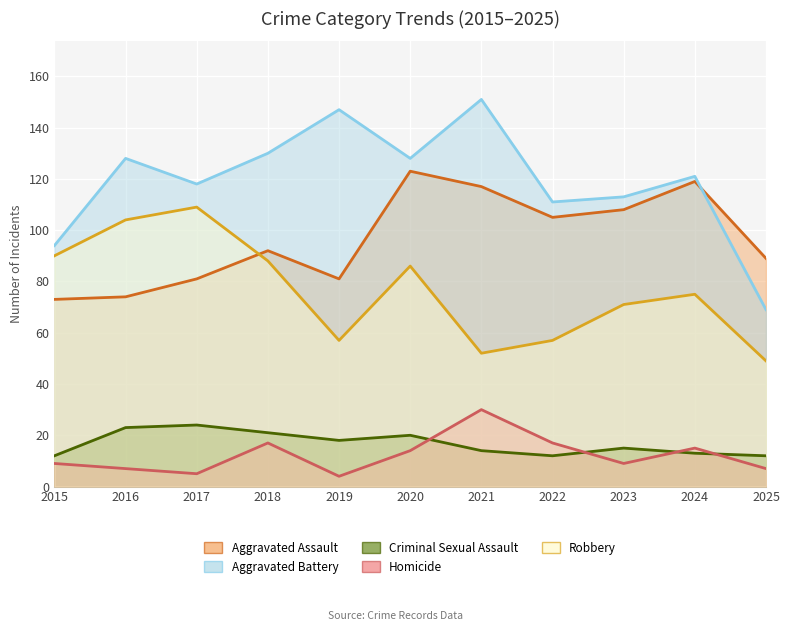

Between 2025 and 2024, which is larger?

2024